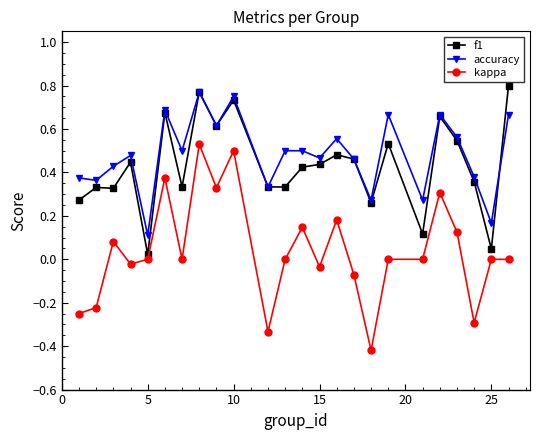

True or false: accuracy and kappa cross at least once.

False